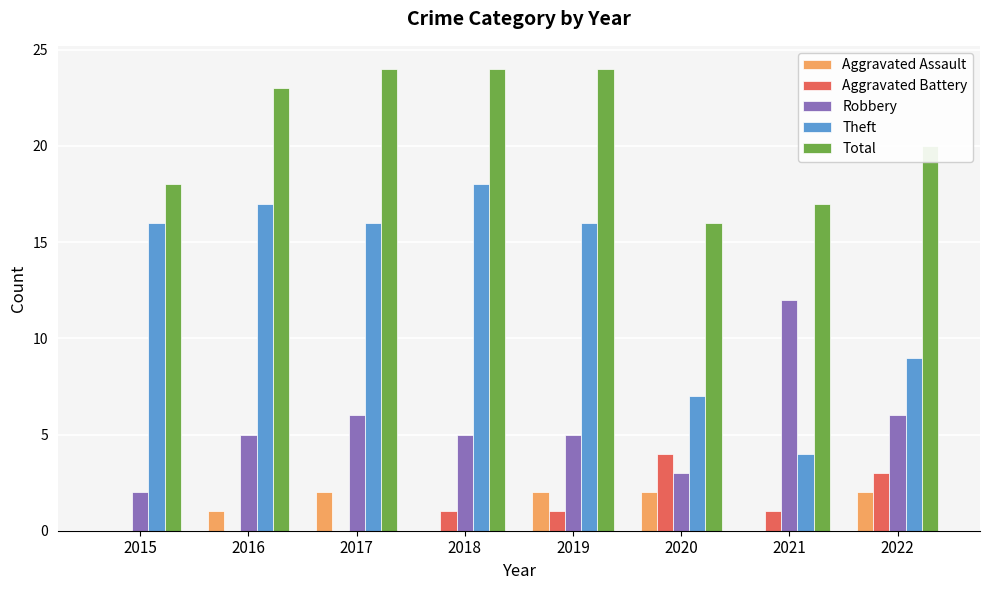

What is the average value of the Total series?

21